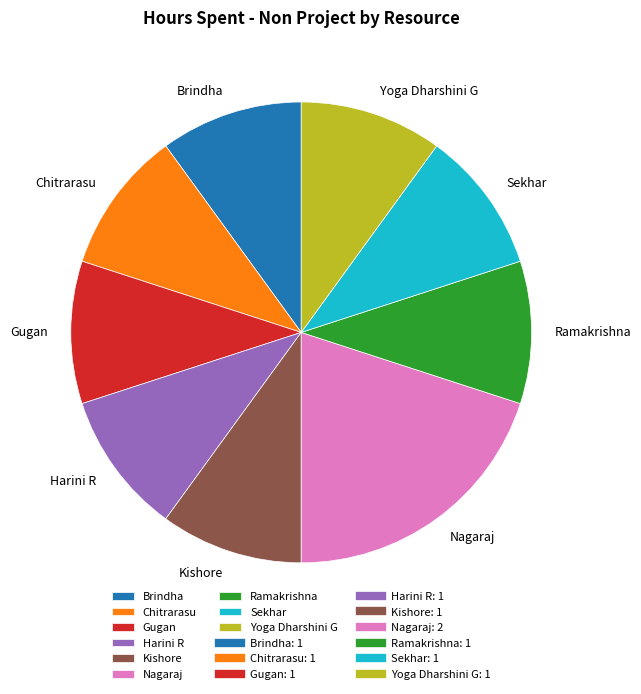

Does Gugan represent more than half of the total?

No